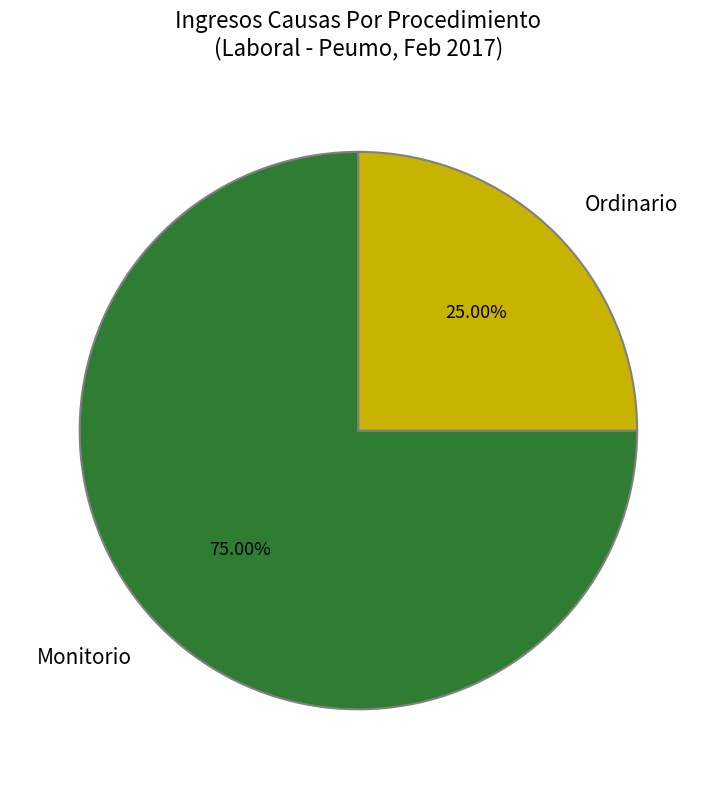

The Monitorio slice represents 75% of the pie. True or false?

True